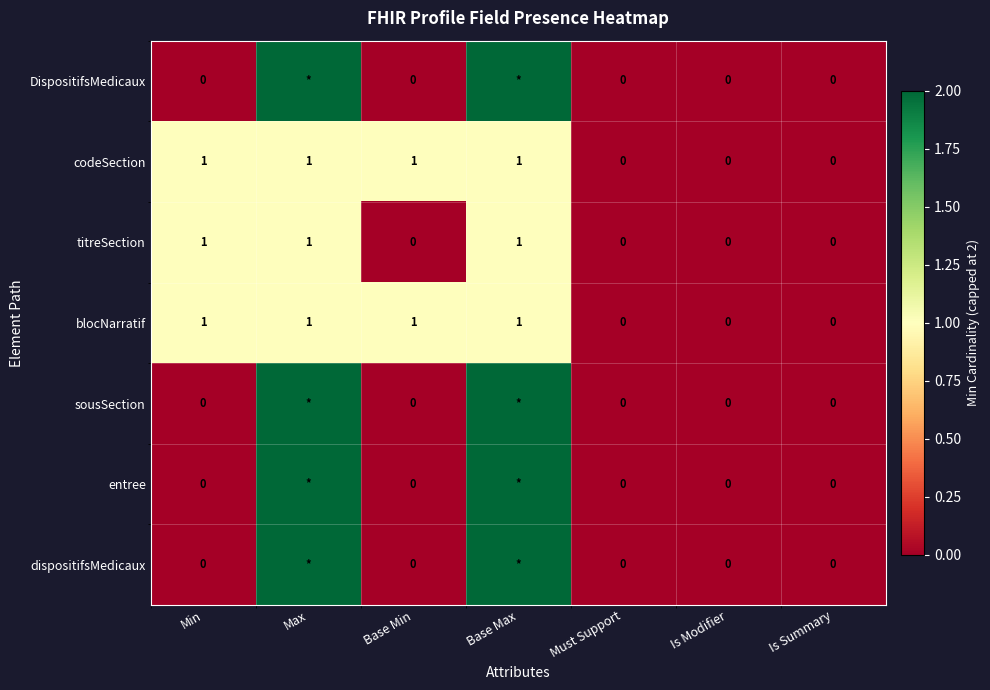

At Base Max, list the series in order from largest to smallest.

DispositifsMedicaux, sousSection, entree, dispositifsMedicaux, codeSection, titreSection, blocNarratif